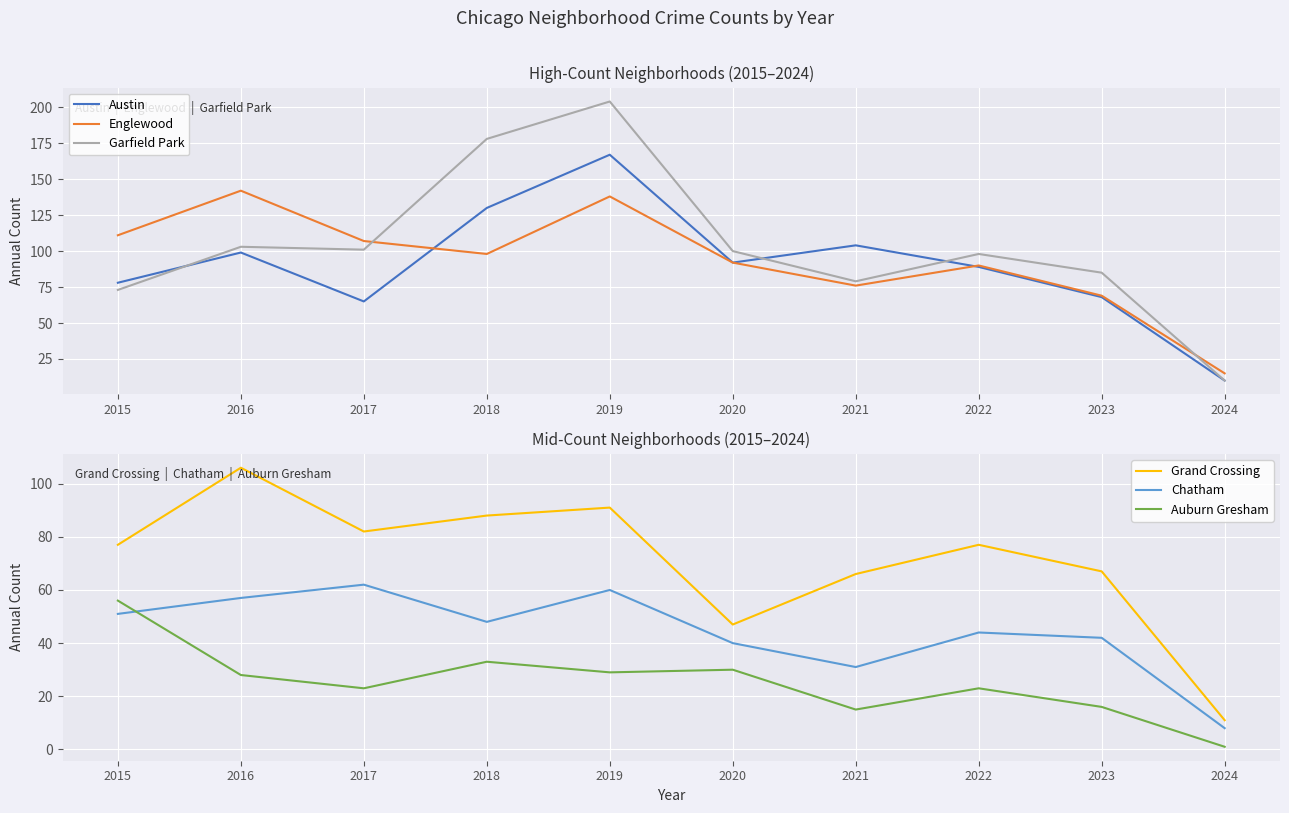

Between 2016 and 2018, which is larger?

2018